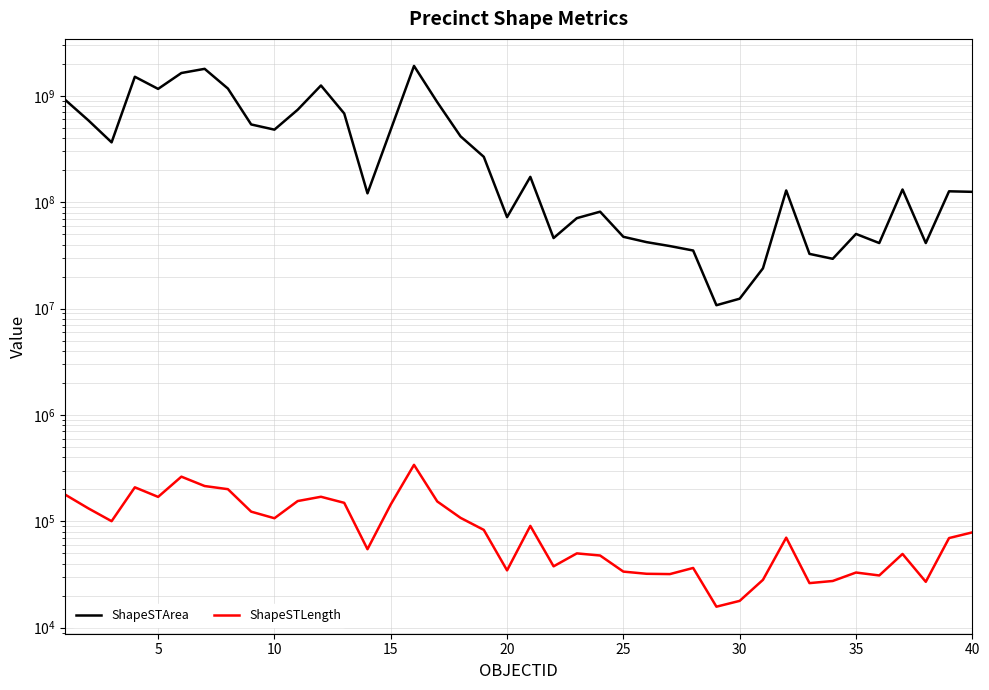

Is it true that ShapeSTArea equals 99213425.7 at 22?

False